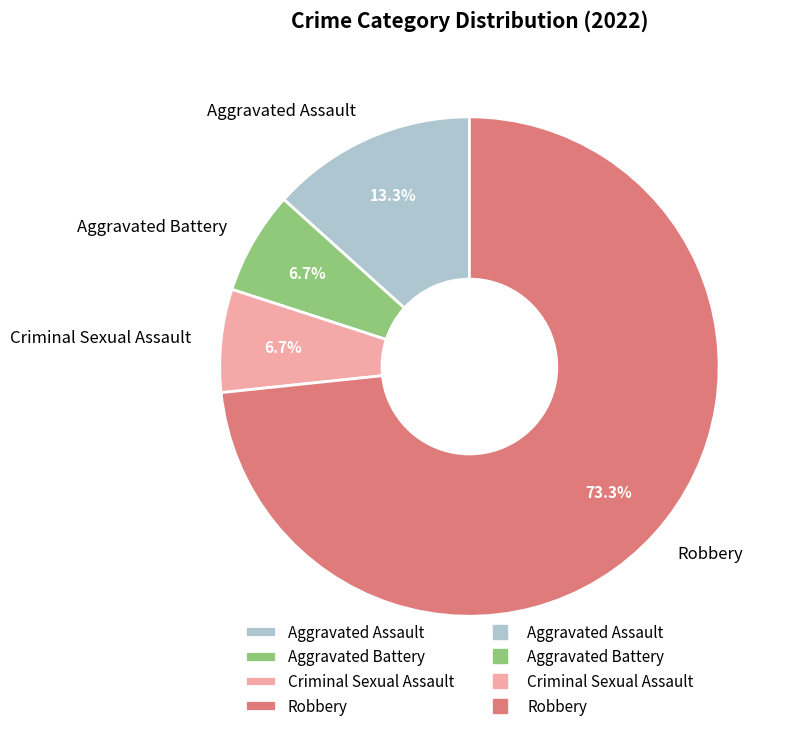

True or false: Robbery accounts for 84% of the total.

False